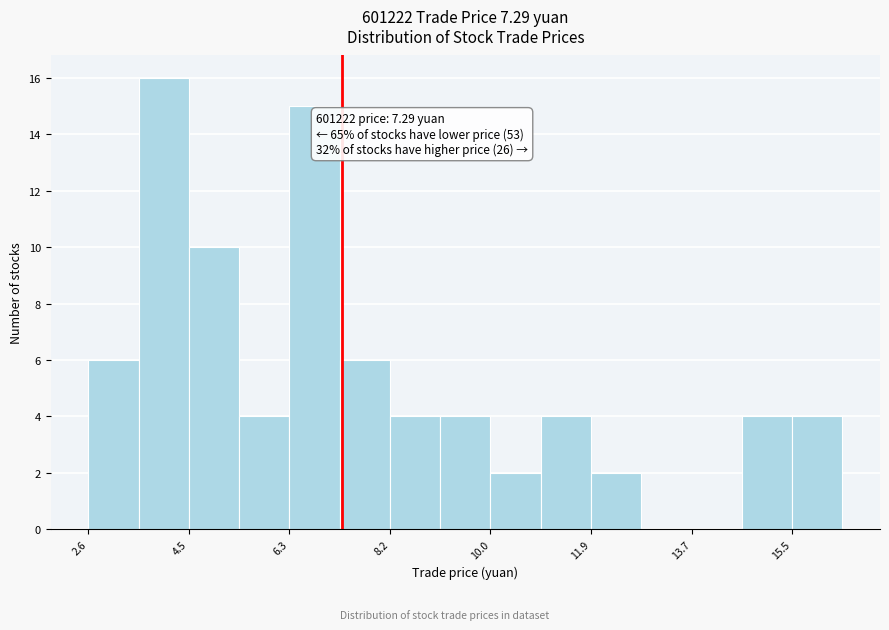

Which range on the x-axis has the tallest bar?

3.6 to 4.4